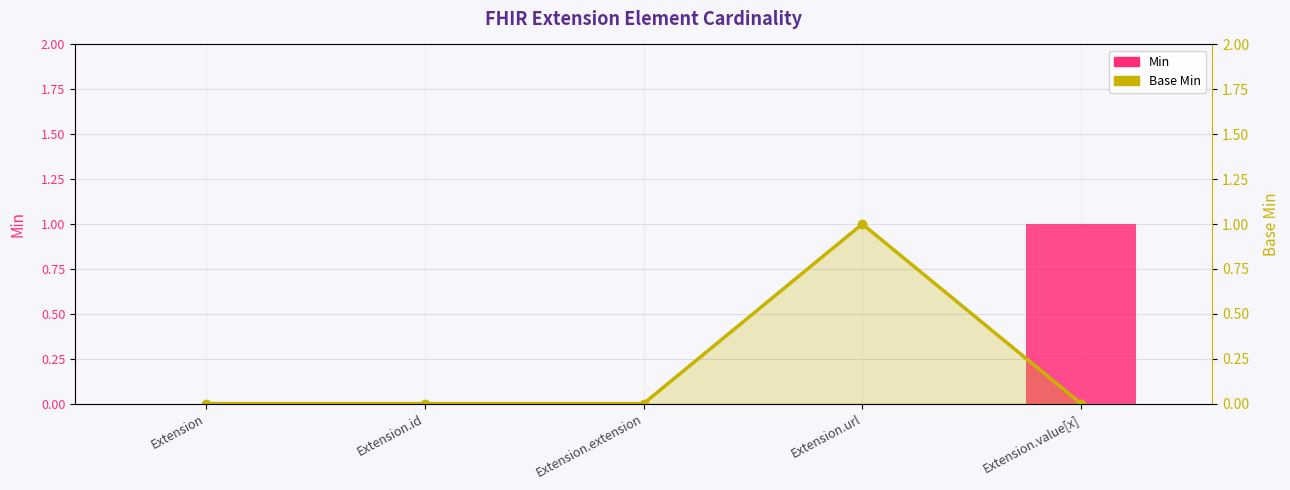

What is the label of the 1st bar from the right?

Extension.value[x]